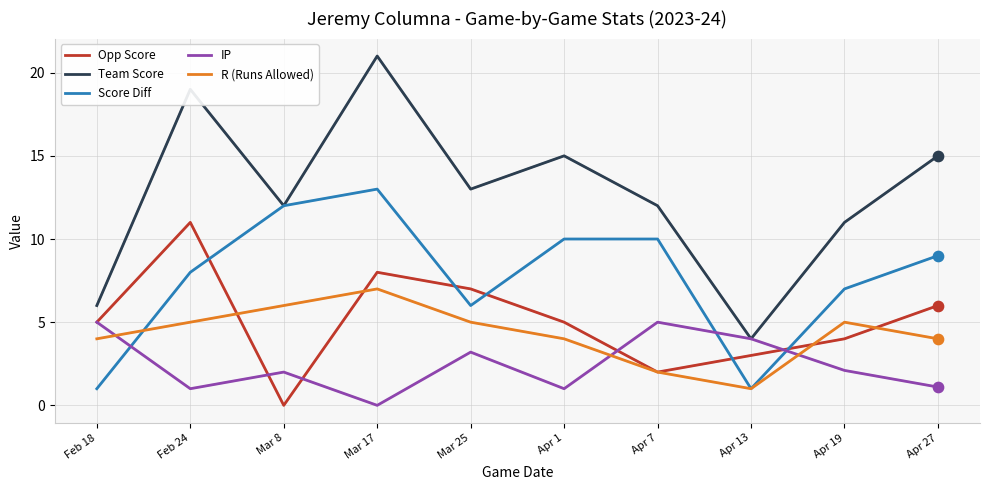

At which category is the sum across all series the highest?

Mar 17